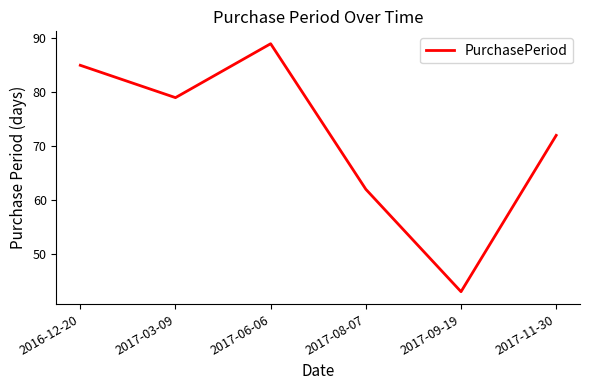

At which category does the chart reach its minimum across all series?

2017-09-19